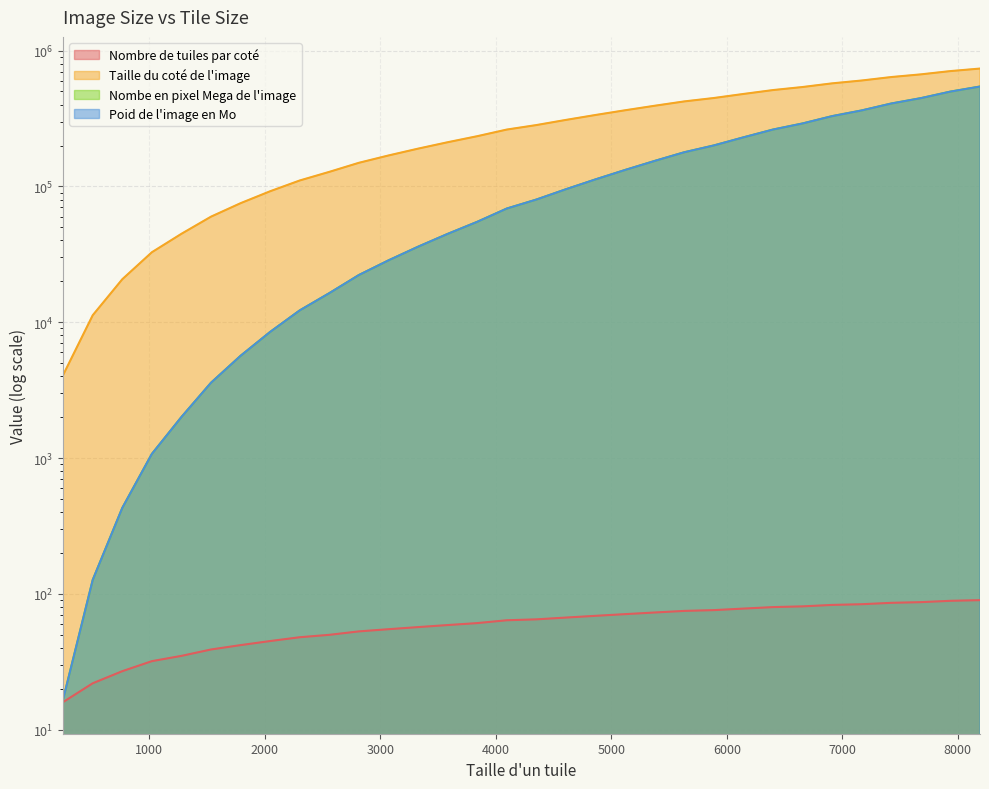

What is the difference between the maximum and minimum values in the Nombre de tuiles par coté series?

74.0